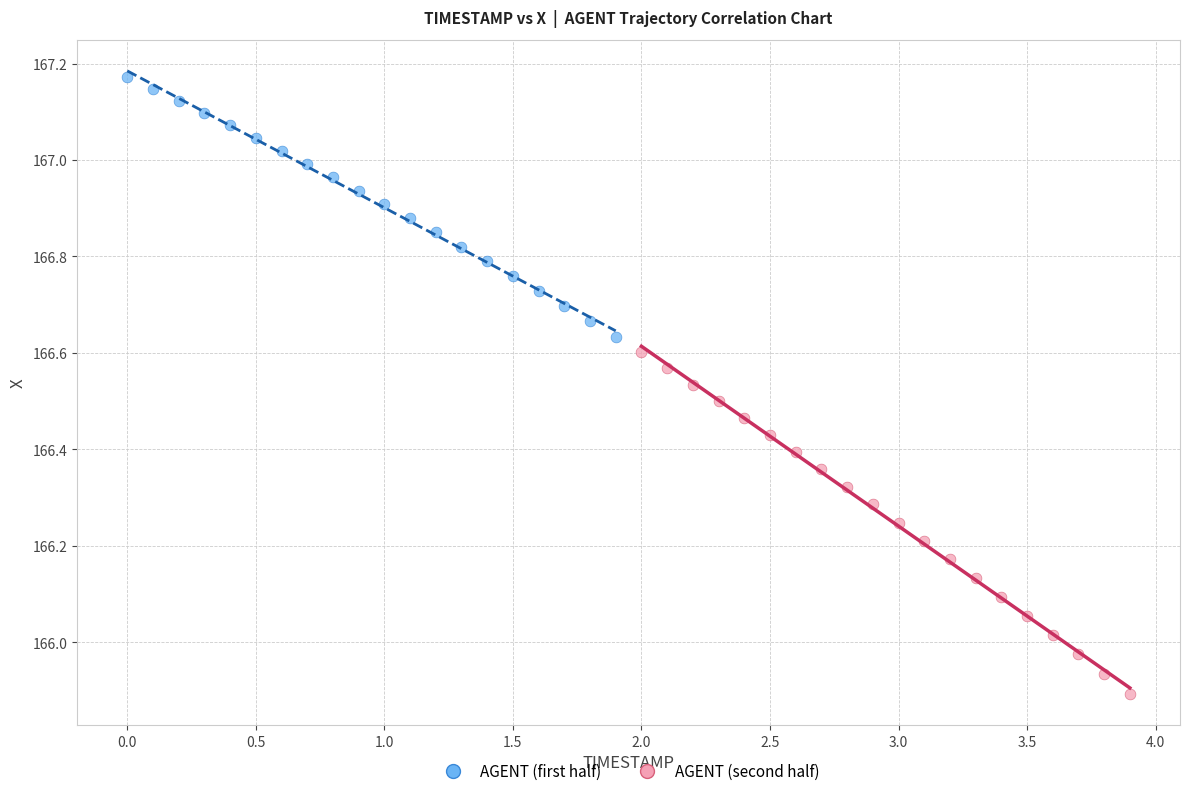

Which series has the widest spread of Y values?

AGENT (second half)